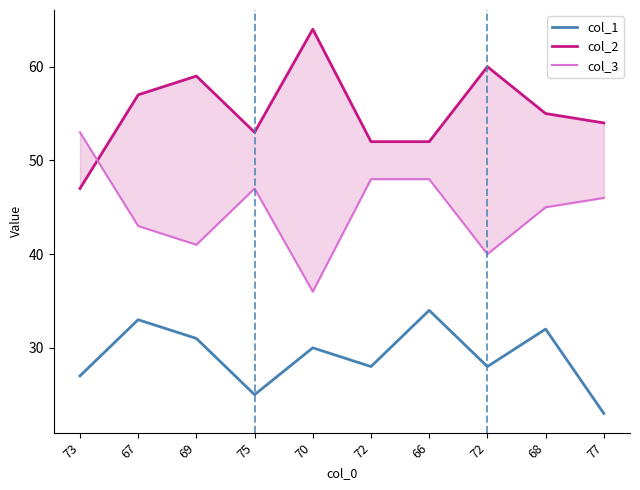

Is the value of col_2 at 73 greater than the value of col_1 at 72?

Yes